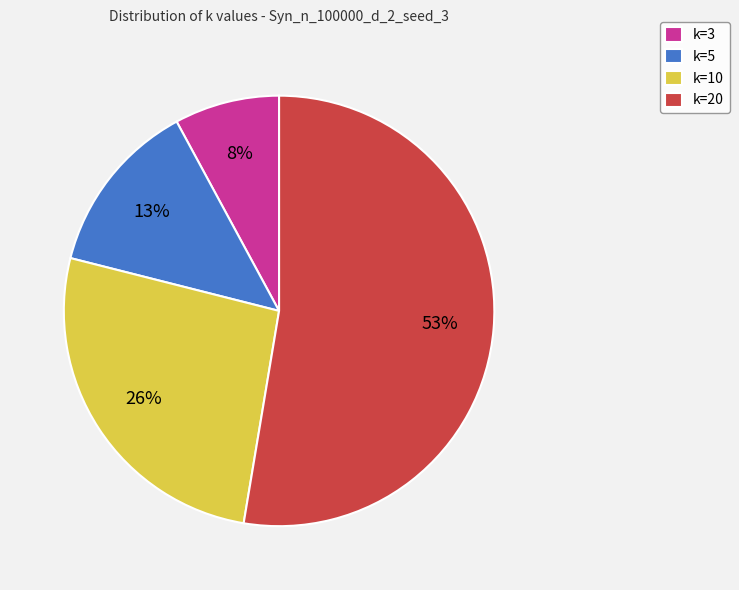

Do k=20 and k=5 together represent more than half of the pie?

Yes